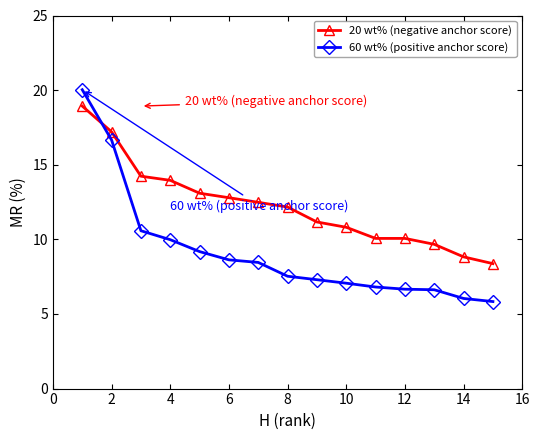

Rank the series by their average value, from lowest to highest.

60 wt% (positive anchor score), 20 wt% (negative anchor score)